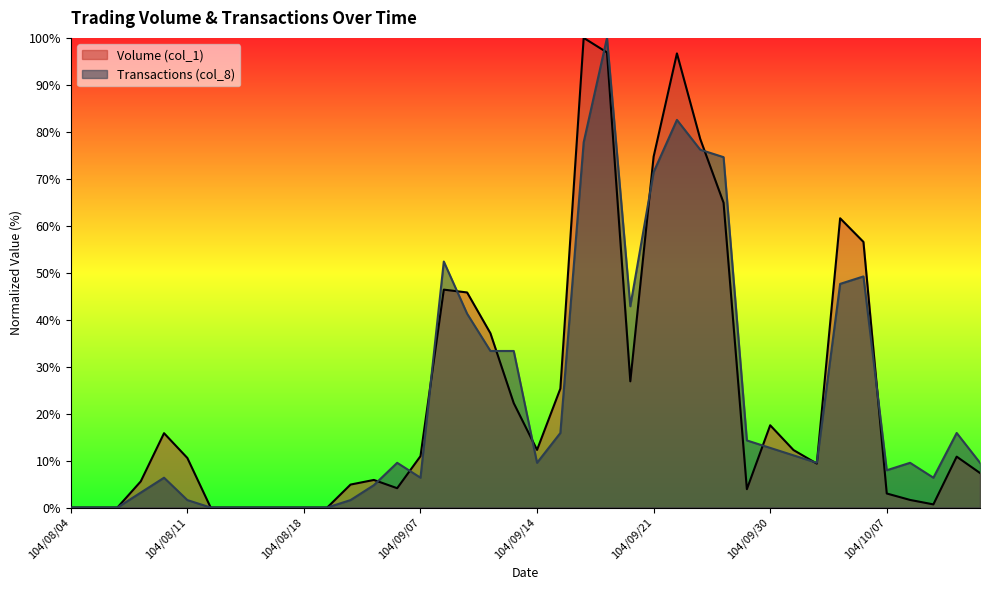

What is the value of the Volume (col_1) point at the 32nd from the left?

12.2